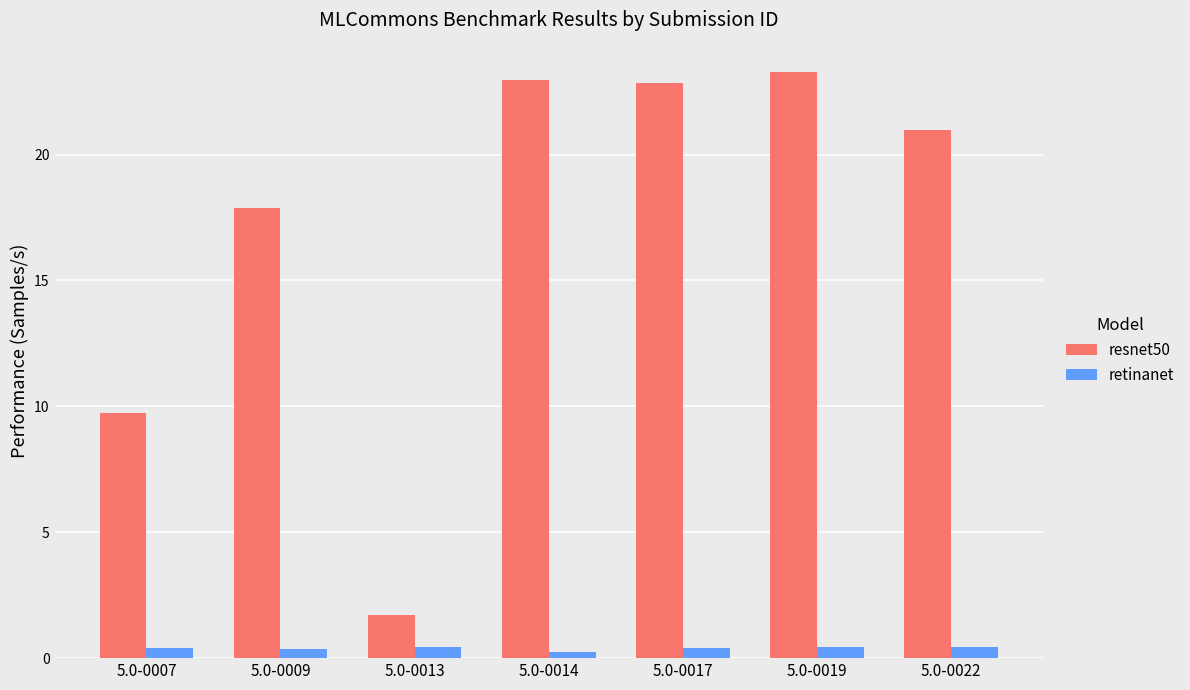

What are all the series names shown in the legend?

resnet50, retinanet